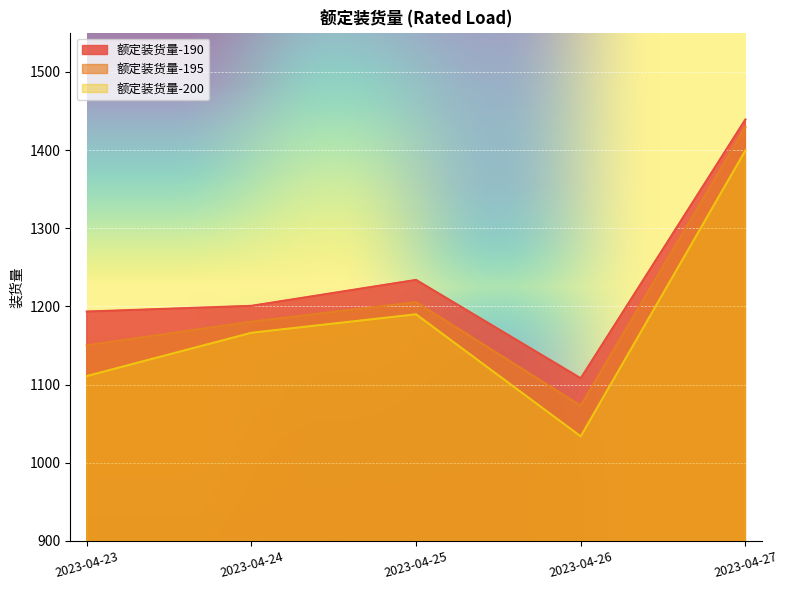

What is the highest value of the 额定装货量-195 series?

1429.3